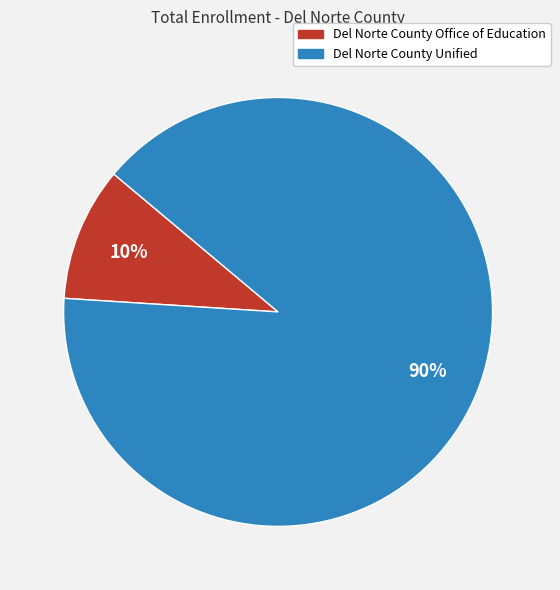

Is it true that Del Norte County Office of Education is 10% of the pie?

True